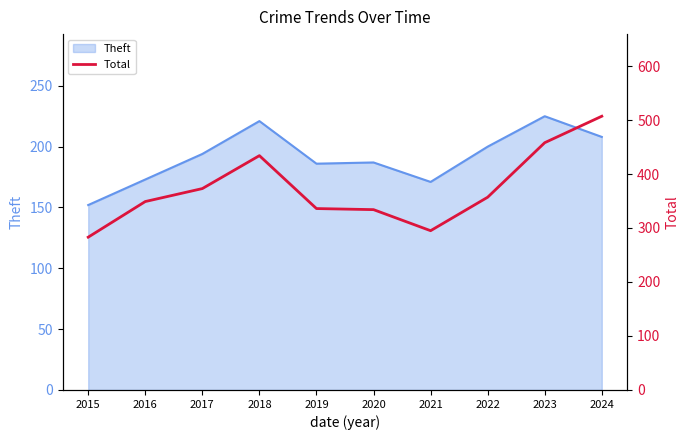

How many interior local valleys (lower than both neighbors) does the data have?

1